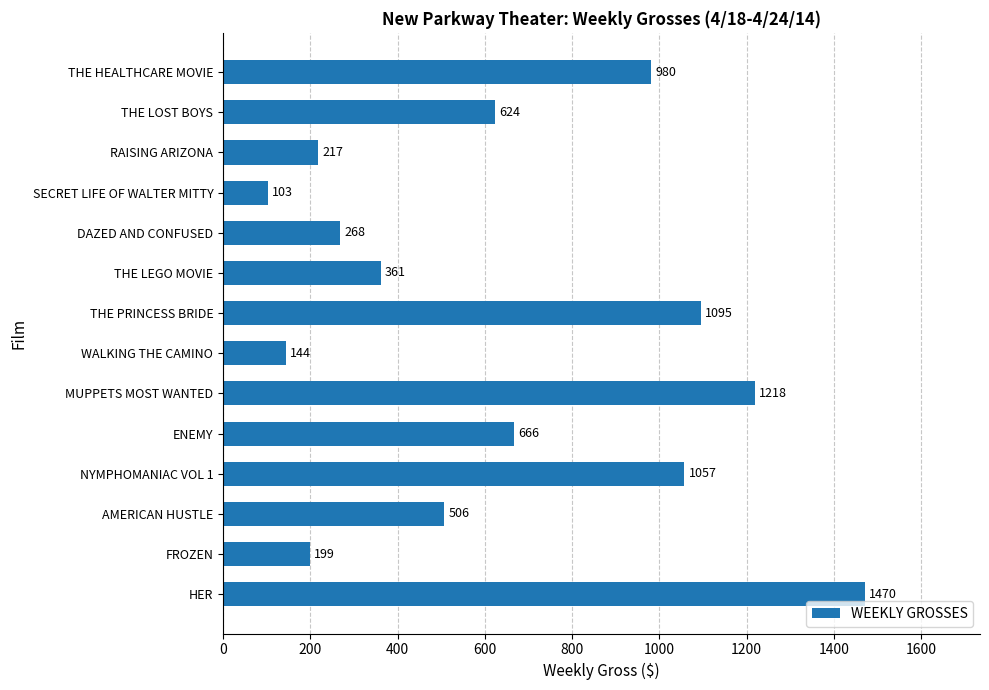

Reading bottom to top, extract all data points from this chart.

1470	199	506	1057	666	1218	144	1095	361	268	103	217	624	980